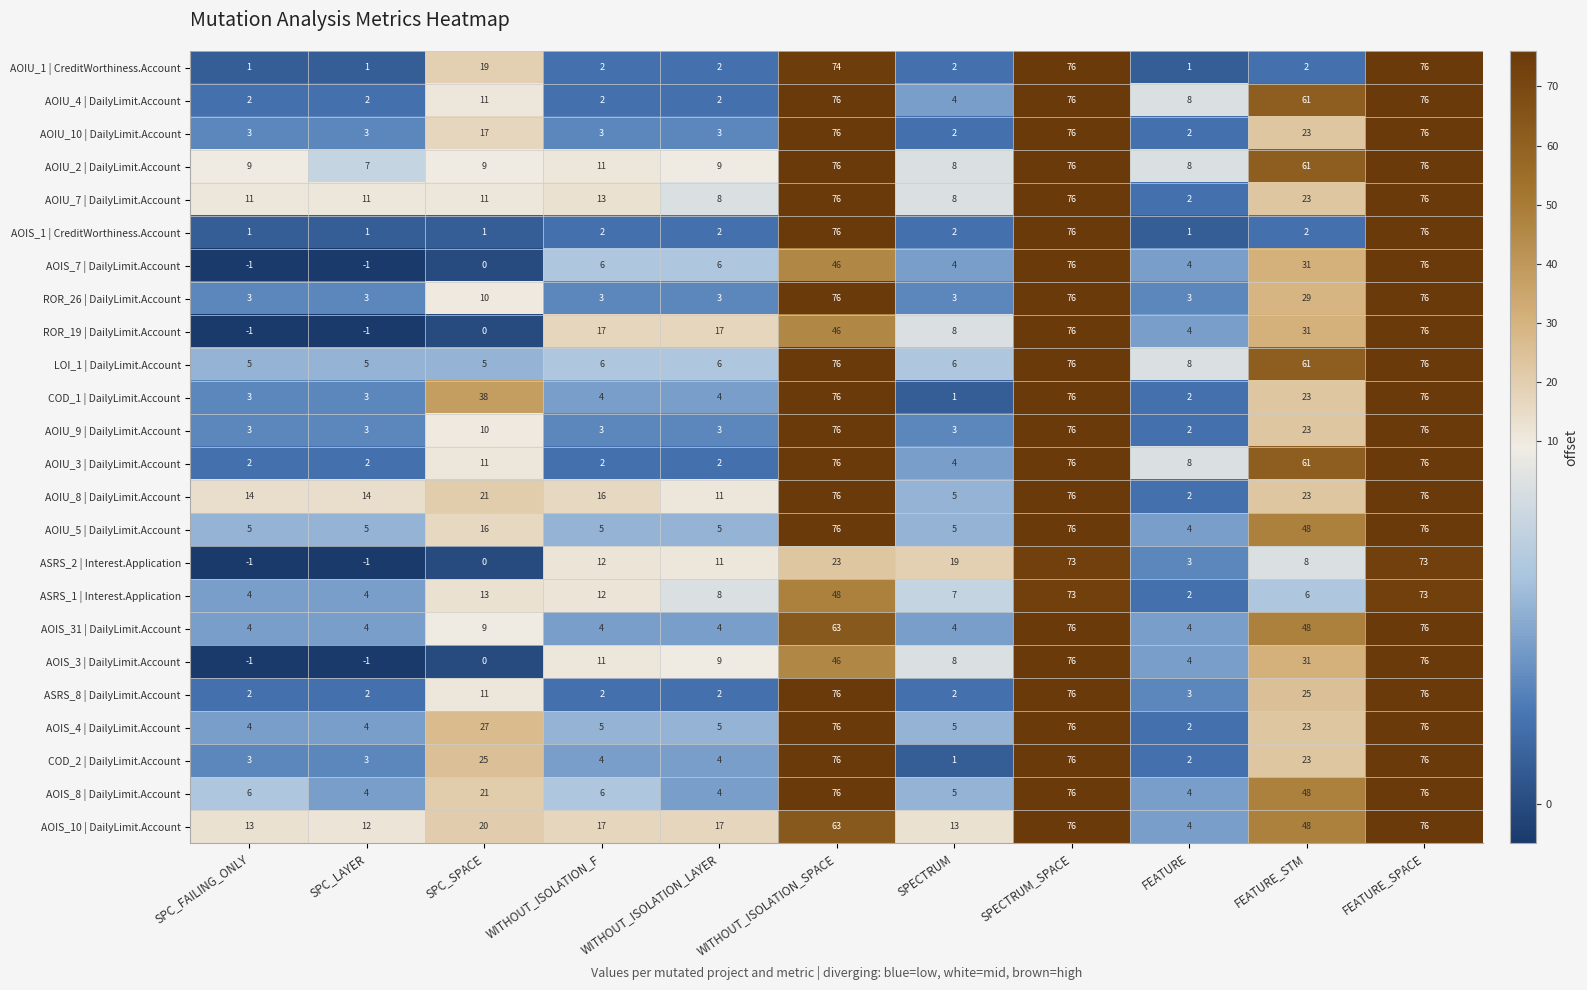

What is the maximum value for AOIS_31 | DailyLimit.Account?

76